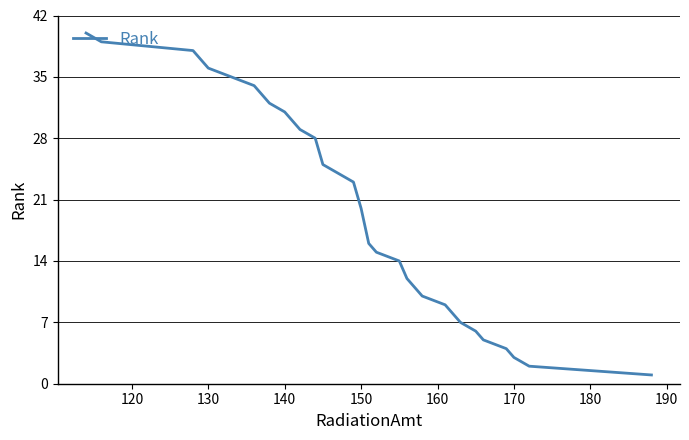

True or false: there are more than 1 points higher than both neighbors.

False